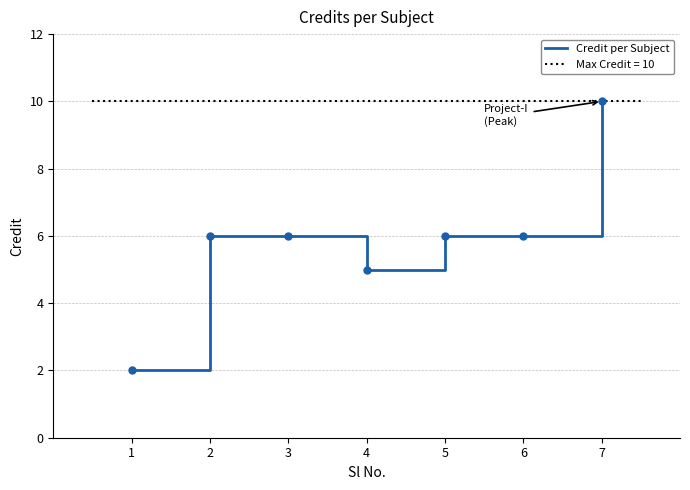

How many distinct data groups are displayed?

1